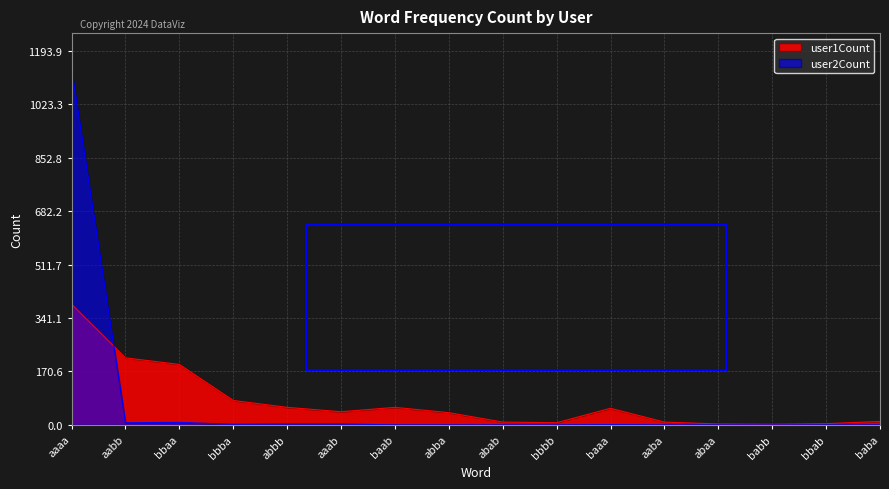

What is the difference between the maximum and minimum values in the user2Count series?

1137